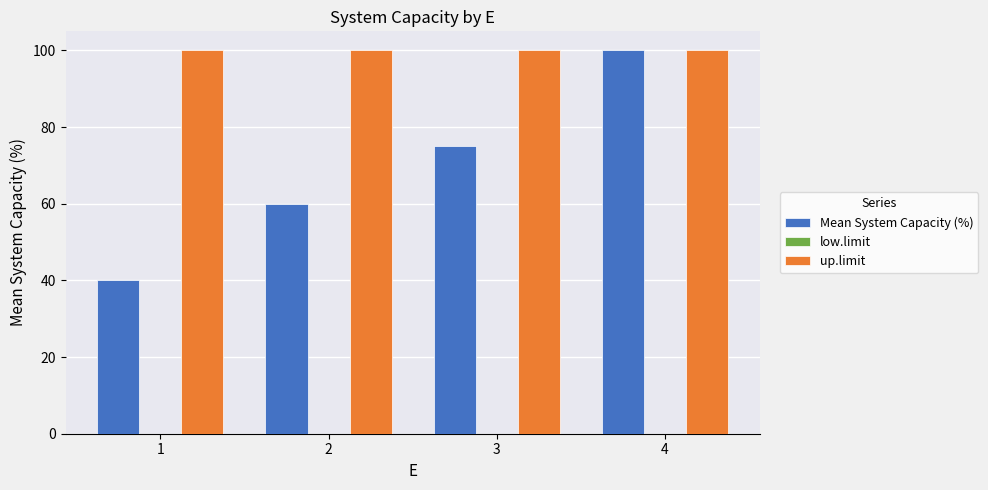

Which series has the widest spread of values?

Mean System Capacity (%)